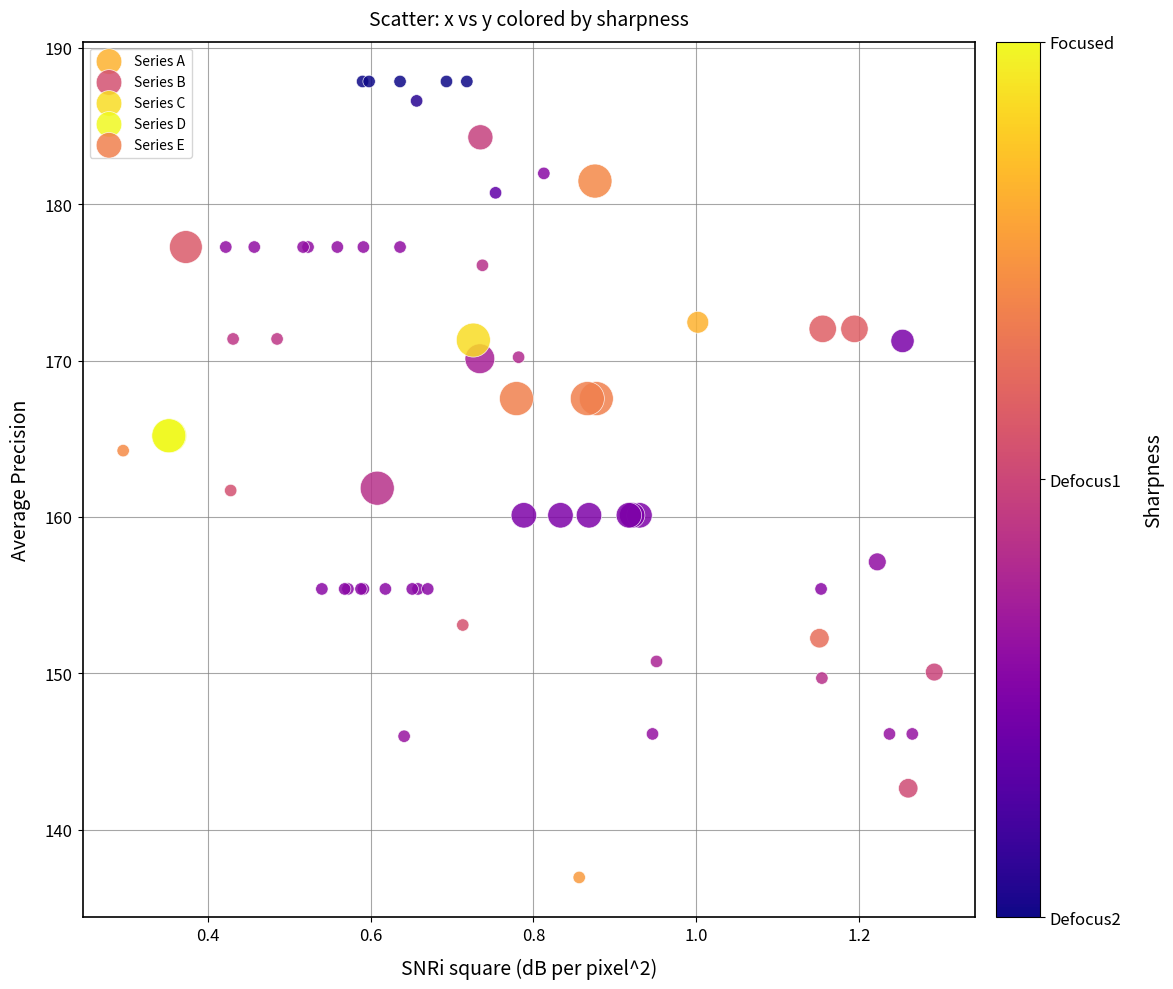

Which series reaches the maximum Y coordinate?

Series A